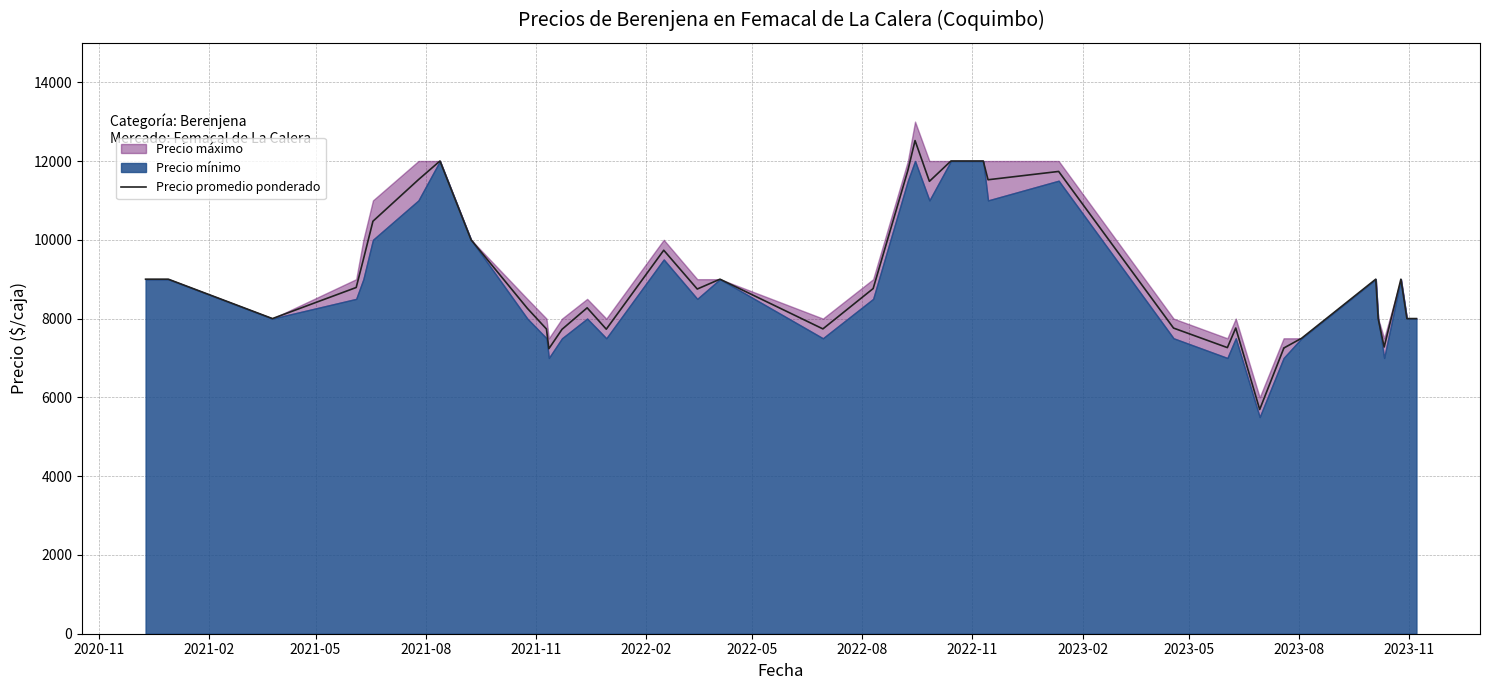

What is the average value?

9050